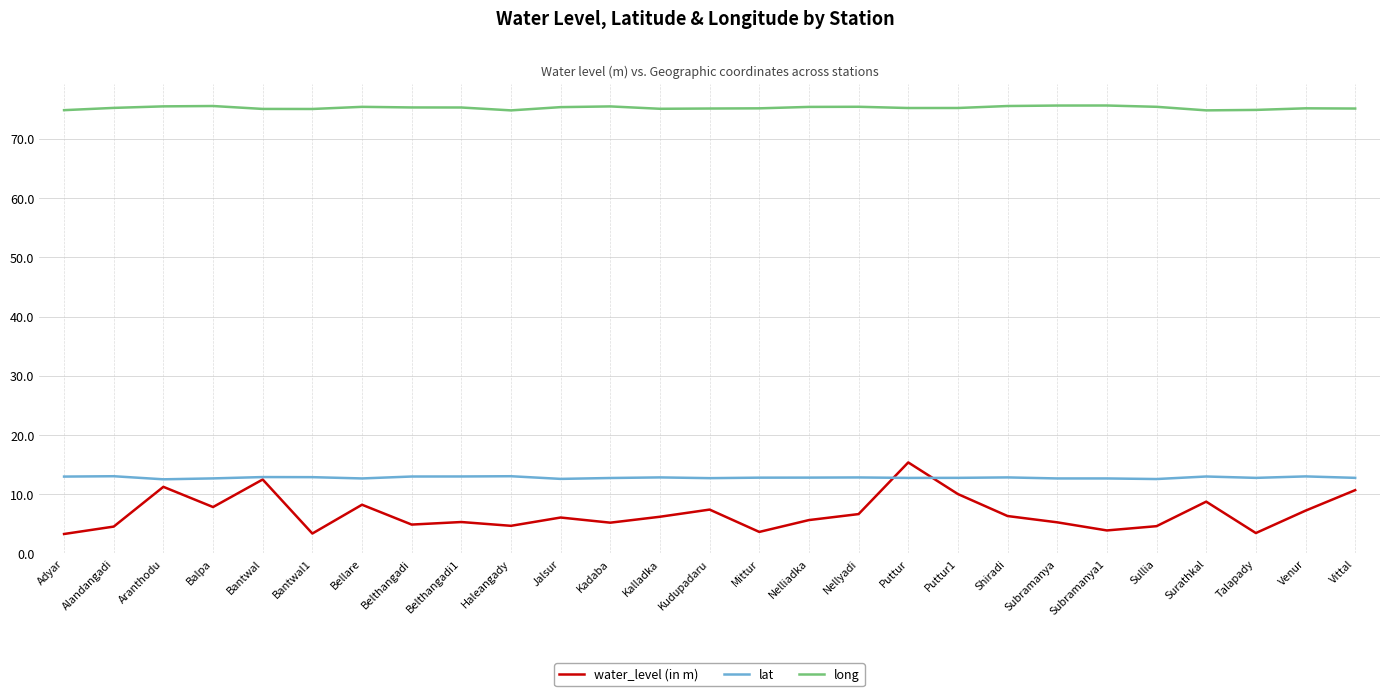

True or false: long and lat cross at least once.

False